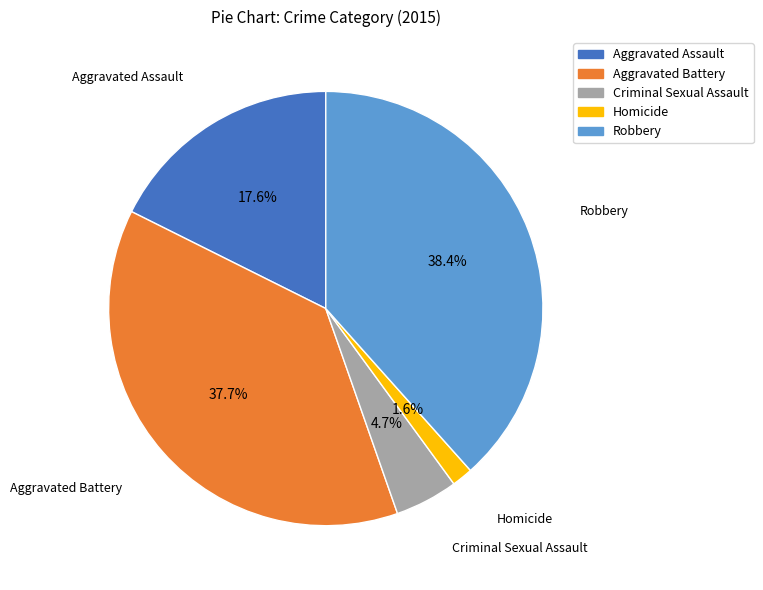

Is there any slice that represents more than half of the pie?

No